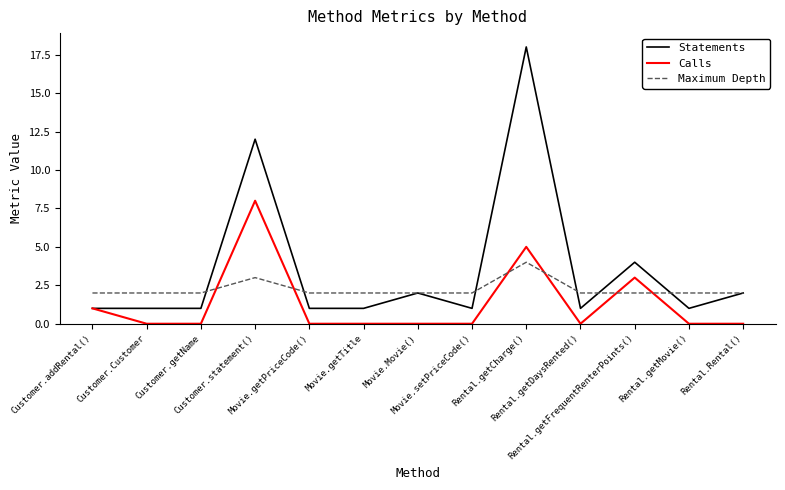

True or false: Calls and Maximum Depth intersect in this chart.

True